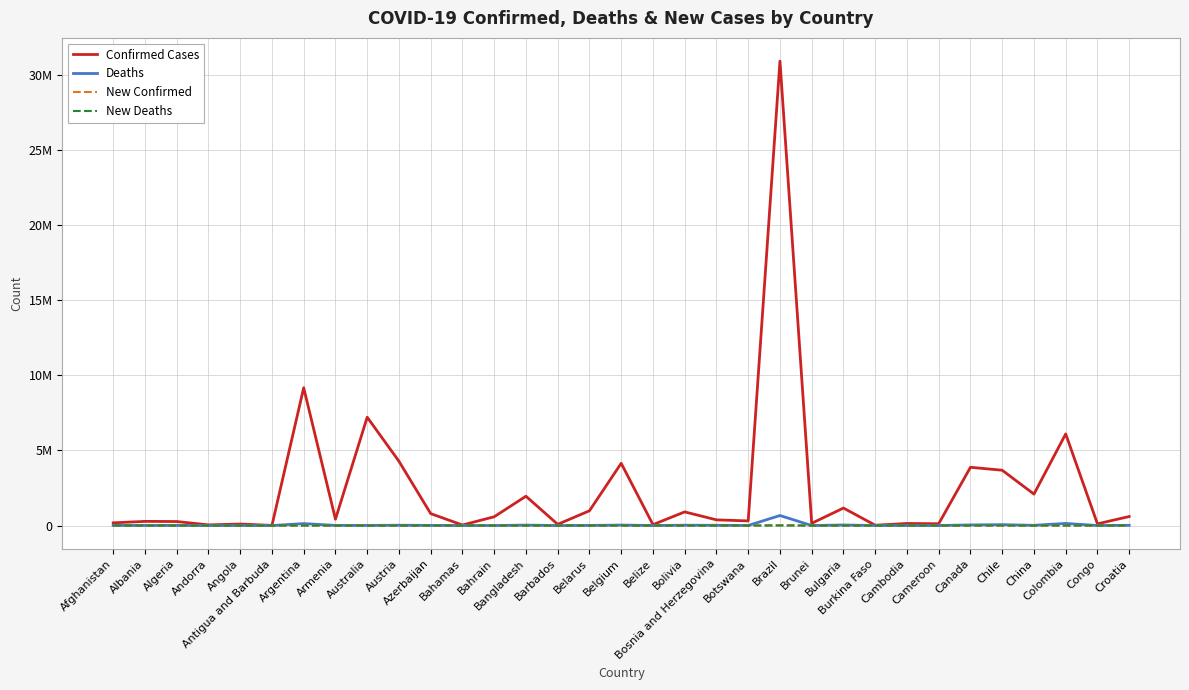

Reading right to left, transcribe all the data shown in this chart.

Confirmed Cases: Croatia=600406	Congo=112115	Colombia=6103455	China=2095275	Chile=3684585	Canada=3880850	Cameroon=119947	Cambodia=136262	Burkina Faso=20899	Bulgaria=1164659	Brunei=147872	Brazil=30945384	Botswana=307126	Bosnia and Herzegovina=377829	Bolivia=908525	Belize=59049	Belgium=4147568	Belarus=982867	Barbados=80038	Bangladesh=1953407	Bahrain=583984	Bahamas=34572	Azerbaijan=792757	Austria=4281585	Australia=7216803	Armenia=422939	Argentina=9178795	Antigua and Barbuda=8119	Angola=99527	Andorra=42894	Algeria=265873	Albania=276081	Afghanistan=180122
Deaths: Croatia=14059	Congo=1723	Colombia=139854	China=14602	Chile=57877	Canada=41039	Cameroon=1930	Cambodia=3056	Burkina Faso=384	Bulgaria=37133	Brunei=223	Brazil=666391	Botswana=2695	Bosnia and Herzegovina=15787	Bolivia=21947	Belize=677	Belgium=31727	Belarus=6978	Barbados=444	Bangladesh=29130	Bahrain=1487	Bahamas=810	Azerbaijan=9712	Austria=19895	Australia=8460	Armenia=8624	Argentina=128825	Antigua and Barbuda=138	Angola=1900	Andorra=153	Algeria=6875	Albania=3497	Afghanistan=7701
New Confirmed: Croatia=0	Congo=0	Colombia=0	China=596	Chile=9500	Canada=1190	Cameroon=0	Cambodia=0	Burkina Faso=0	Bulgaria=133	Brunei=205	Brazil=24239	Botswana=0	Bosnia and Herzegovina=0	Bolivia=142	Belize=0	Belgium=0	Belarus=0	Barbados=0	Bangladesh=28	Bahrain=454	Bahamas=0	Azerbaijan=11	Austria=0	Australia=26877	Armenia=0	Argentina=0	Antigua and Barbuda=0	Angola=0	Andorra=0	Algeria=3	Albania=33	Afghanistan=36
New Deaths: Croatia=0	Congo=0	Colombia=0	China=1	Chile=10	Canada=23	Cameroon=0	Cambodia=0	Burkina Faso=0	Bulgaria=1	Brunei=0	Brazil=72	Botswana=0	Bosnia and Herzegovina=0	Bolivia=0	Belize=0	Belgium=0	Belarus=0	Barbados=0	Bangladesh=0	Bahrain=1	Bahamas=0	Azerbaijan=0	Austria=0	Australia=28	Armenia=0	Argentina=0	Antigua and Barbuda=0	Angola=0	Andorra=0	Algeria=0	Albania=0	Afghanistan=2